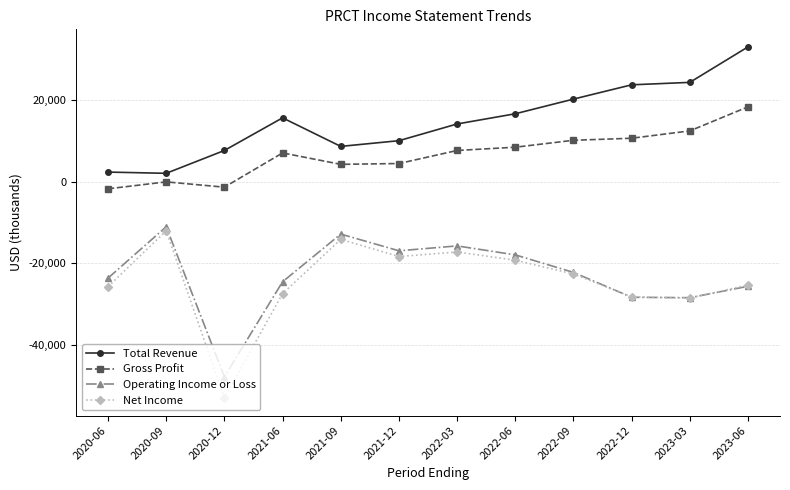

What is the difference between the highest and lowest values at 2021-09?

22800